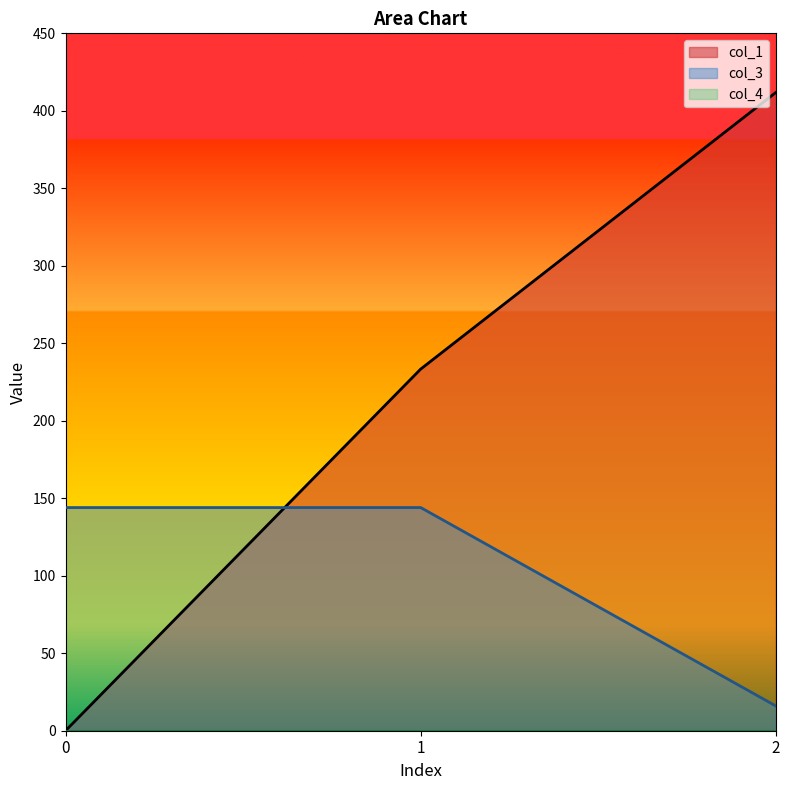

Is the value of col_3 at 0 greater than the value of col_1 at 1?

No